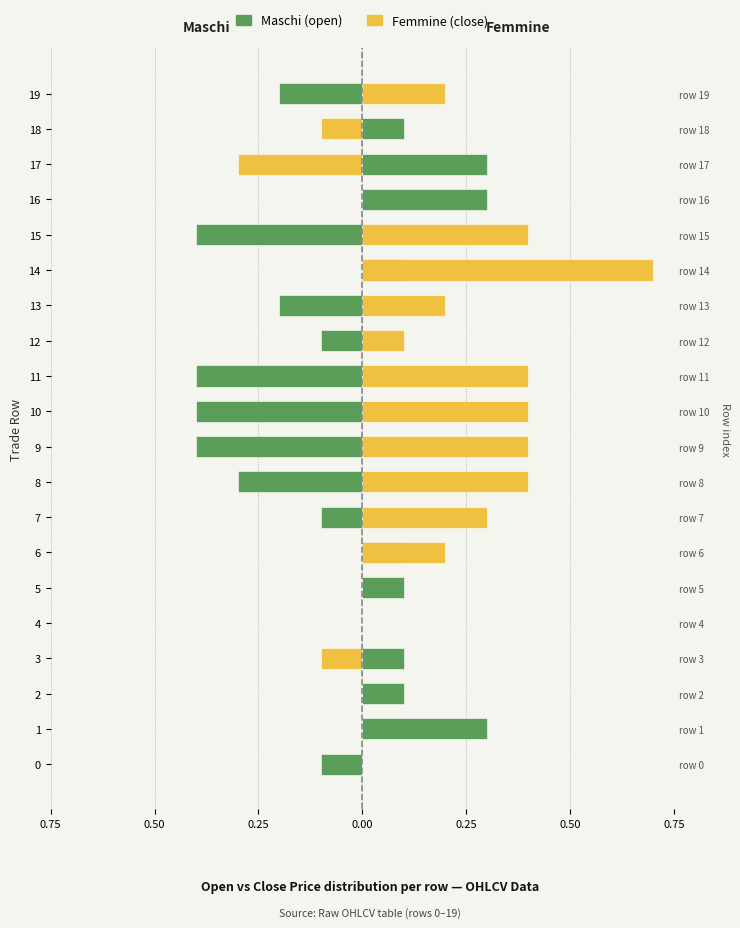

Which category has the lowest value in the Femmine (close) series?

17